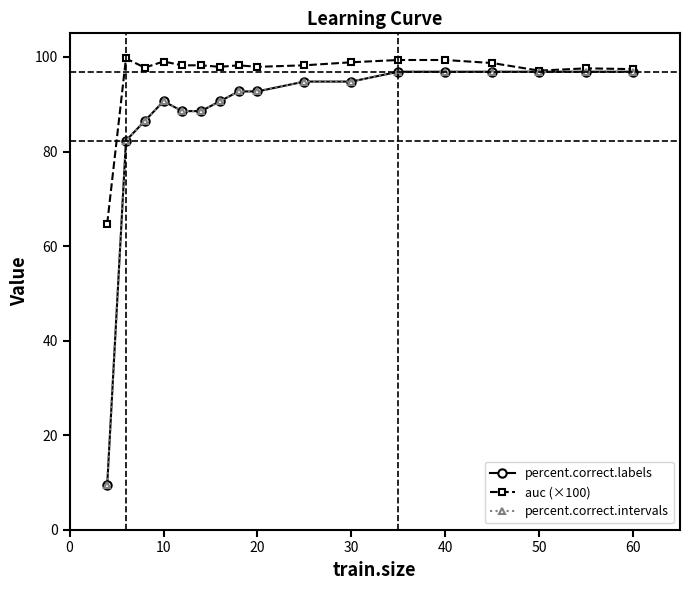

How many data points in auc (×100) are above 98?

10